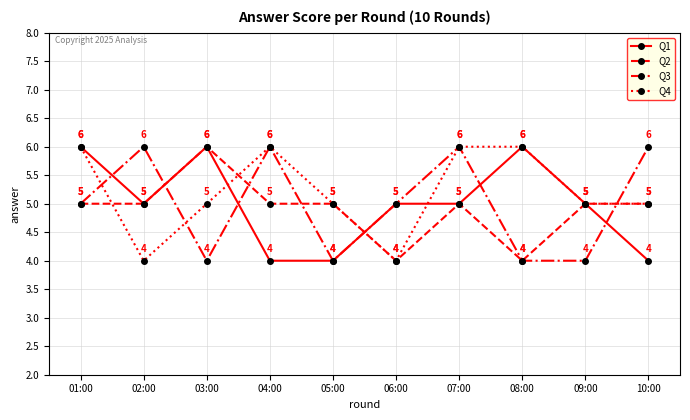

Where is the first local minimum for Q3?

03:00